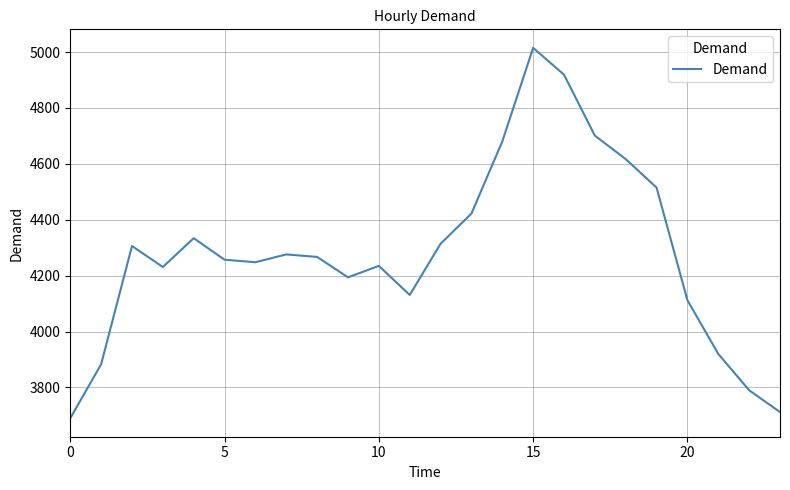

What is the difference between the maximum and minimum values?

1325